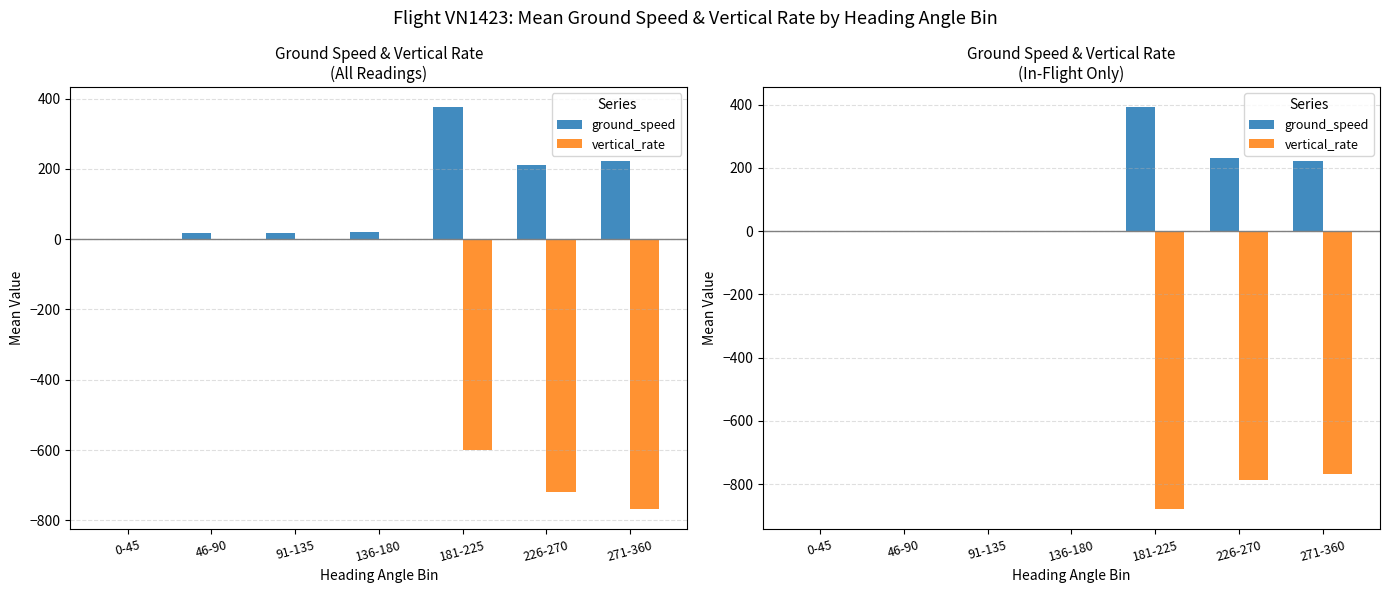

Rank the series at 91-135 from lowest to highest value.

ground_speed, vertical_rate